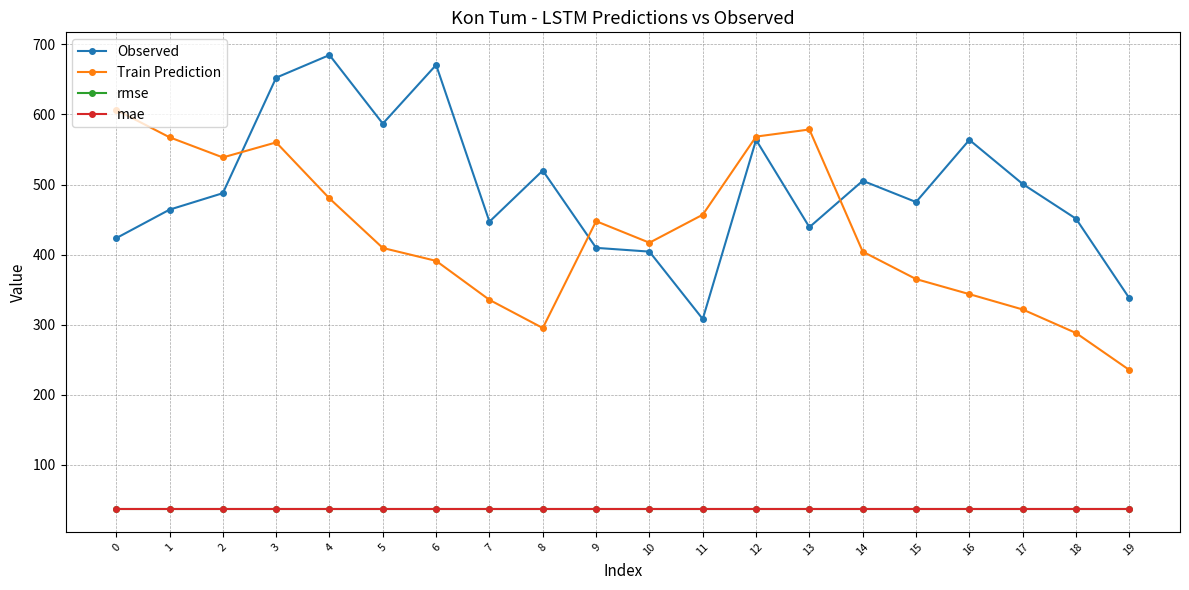

What is the sum of all Observed values?

9896.5